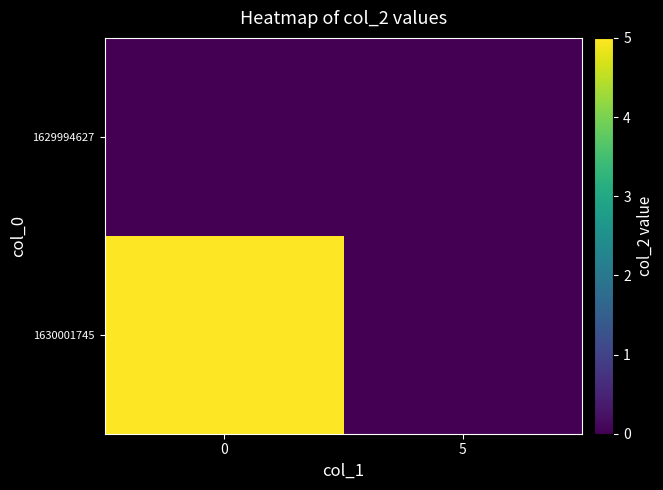

Reading left to right, extract all data points from this chart.

1629994627: 0=0	5=0
1630001745: 0=5	5=0